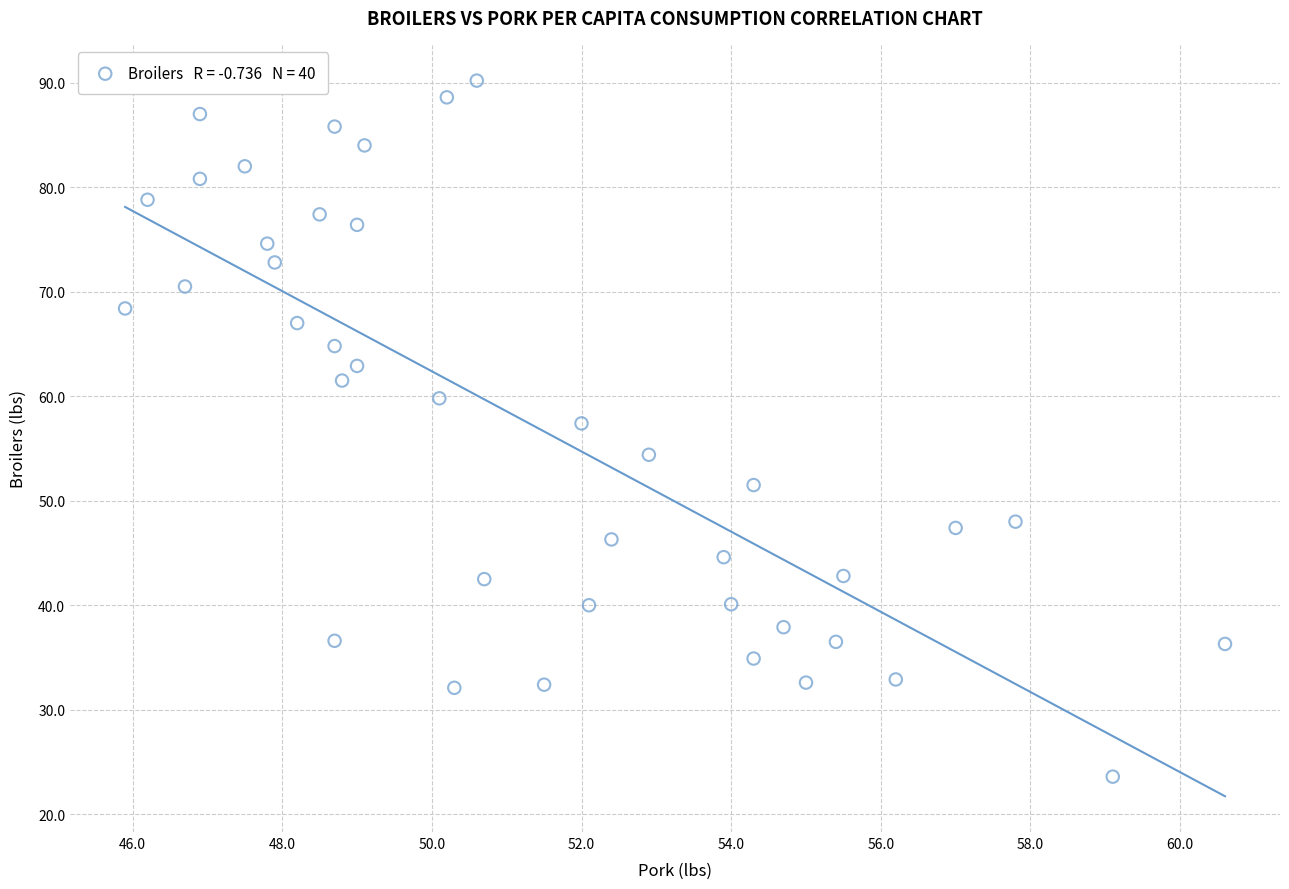

What is the range of X values (max minus min)?

14.7